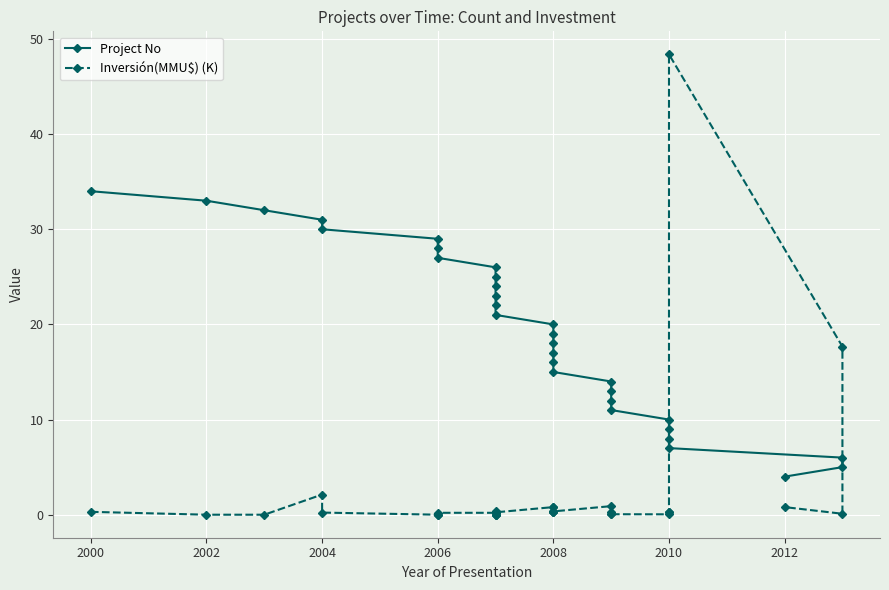

How many values in the Project No series exceed 19?

15